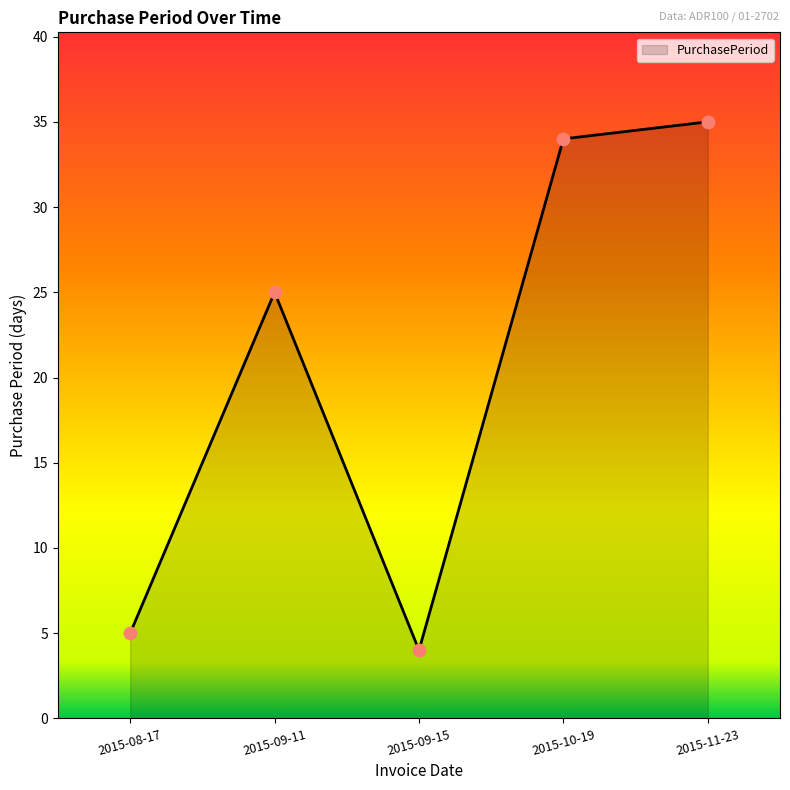

What is the change in value from 2015-08-17 to 2015-09-15?

-1